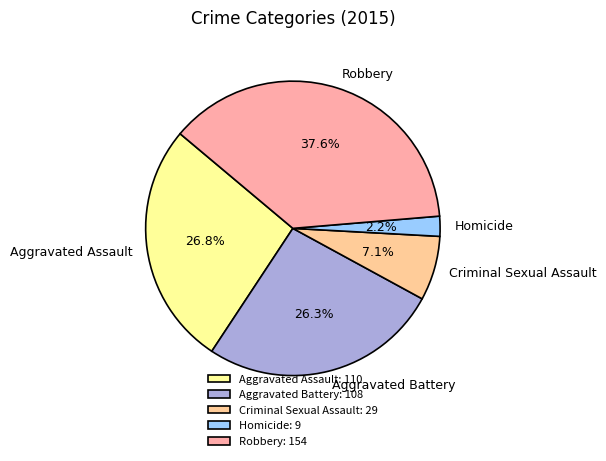

To the nearest percent, what is the difference between the Criminal Sexual Assault and Robbery slice percentages?

30%